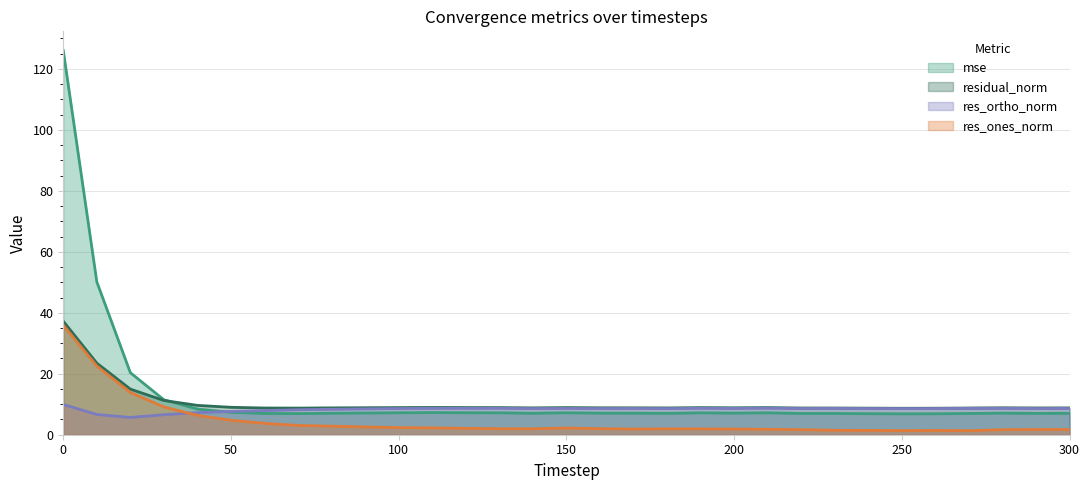

What is the difference between the maximum and minimum values in the mse series?

119.2